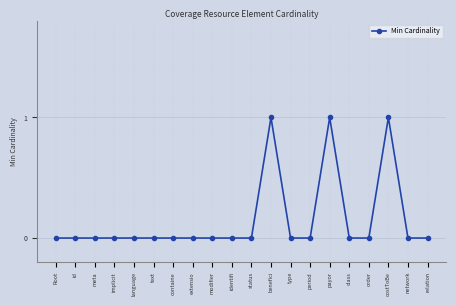

Reading left to right, extract all data points from this chart.

Root=0	id=0	meta=0	implicit=0	language=0	text=0	containe=0	extensio=0	modifier=0	identifi=0	status=0	benefici=1	type=0	period=0	payor=1	class=0	order=0	costToBe=1	network=0	relation=0